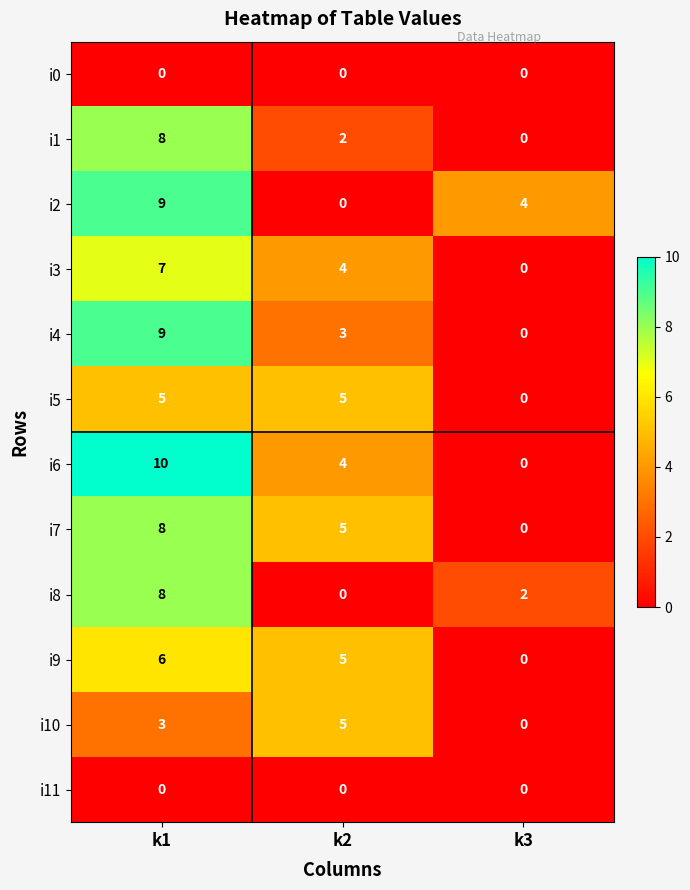

Where is i2 nearest to the value 4?

k3